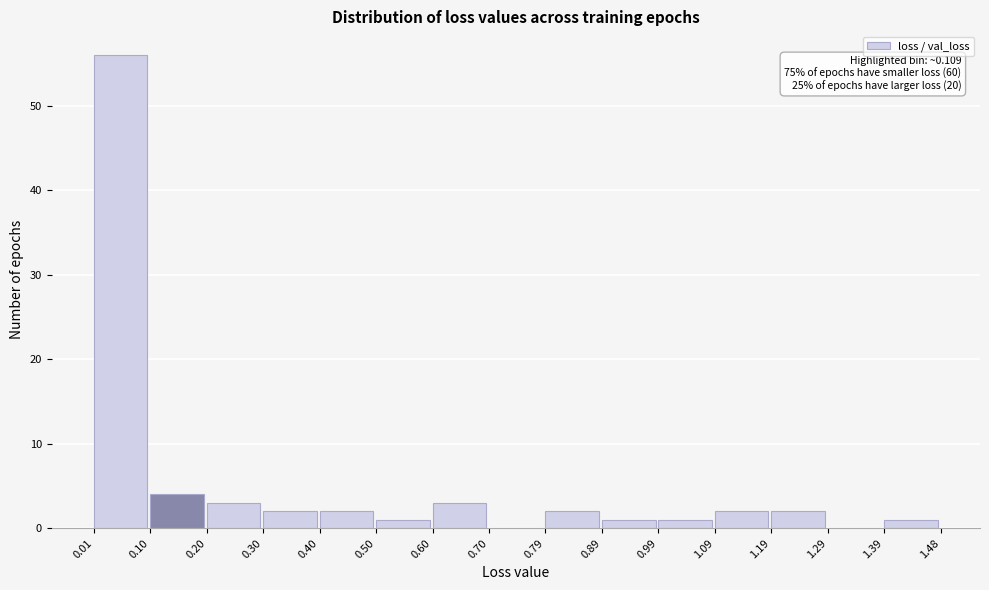

Over which range of the x-axis is the bar tallest?

0.01 to 0.10